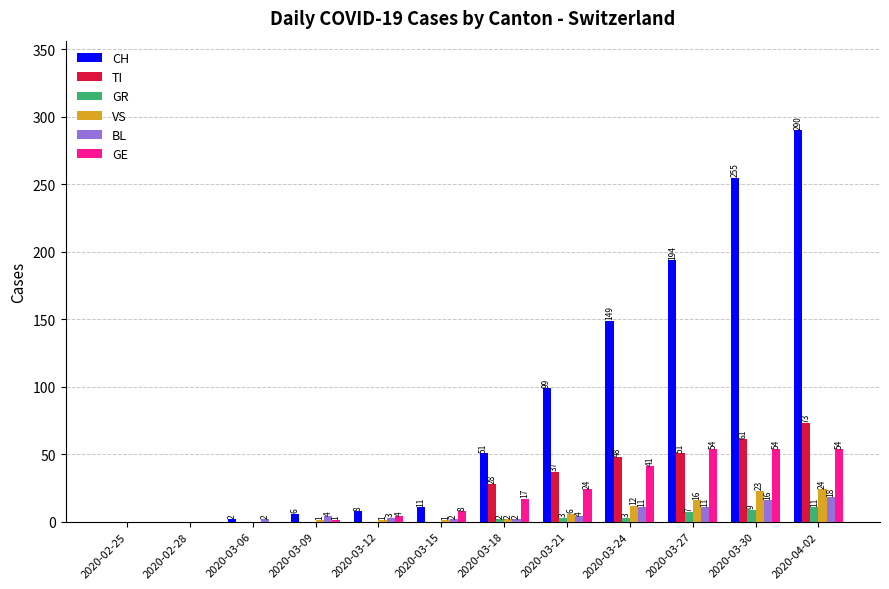

What is the sum of all CH values?

1065